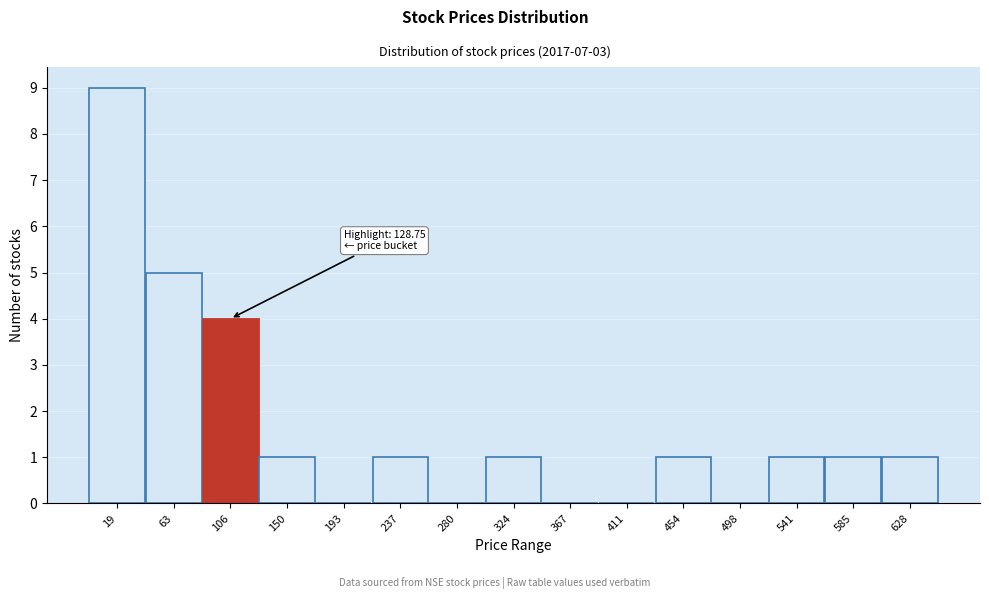

Reading left to right, transcribe all the data shown in this chart.

19=9	63=5	106=4	150=1	193=0	237=1	280=0	324=1	367=0	411=0	454=1	498=0	541=1	585=1	628=1